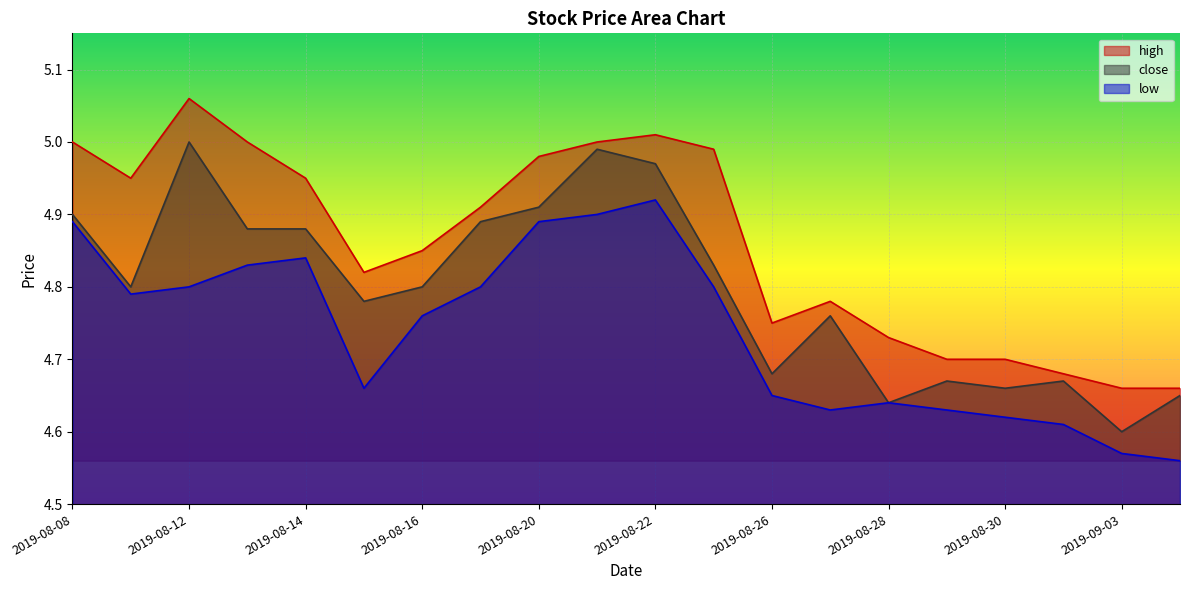

Rank the series by their maximum value, from highest to lowest.

high, close, low